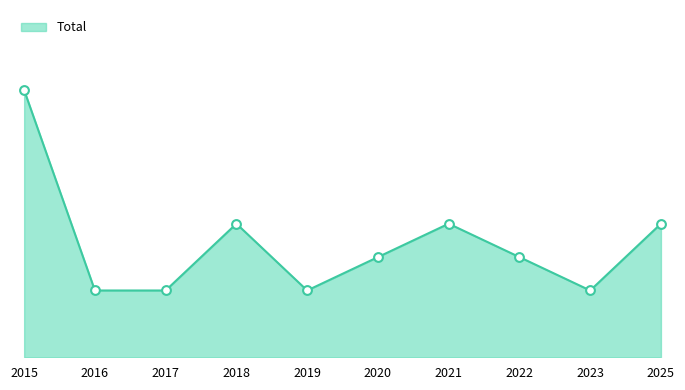

What is the change in value from 2020 to 2025?

+1